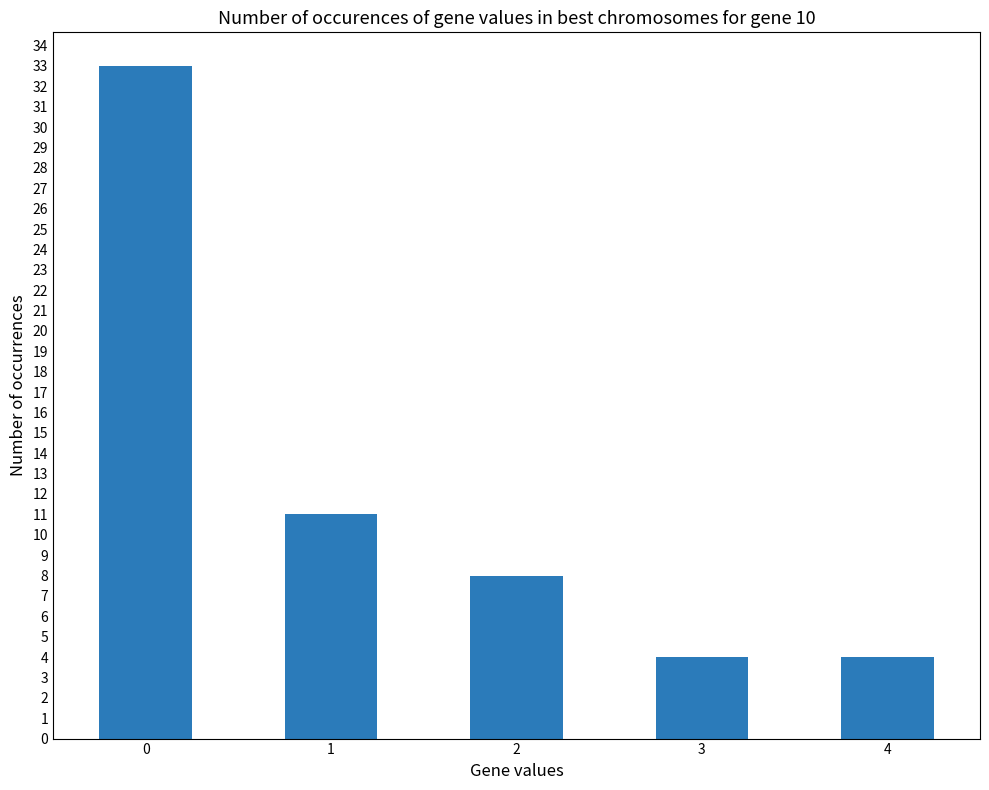

Are the bars horizontal?

No